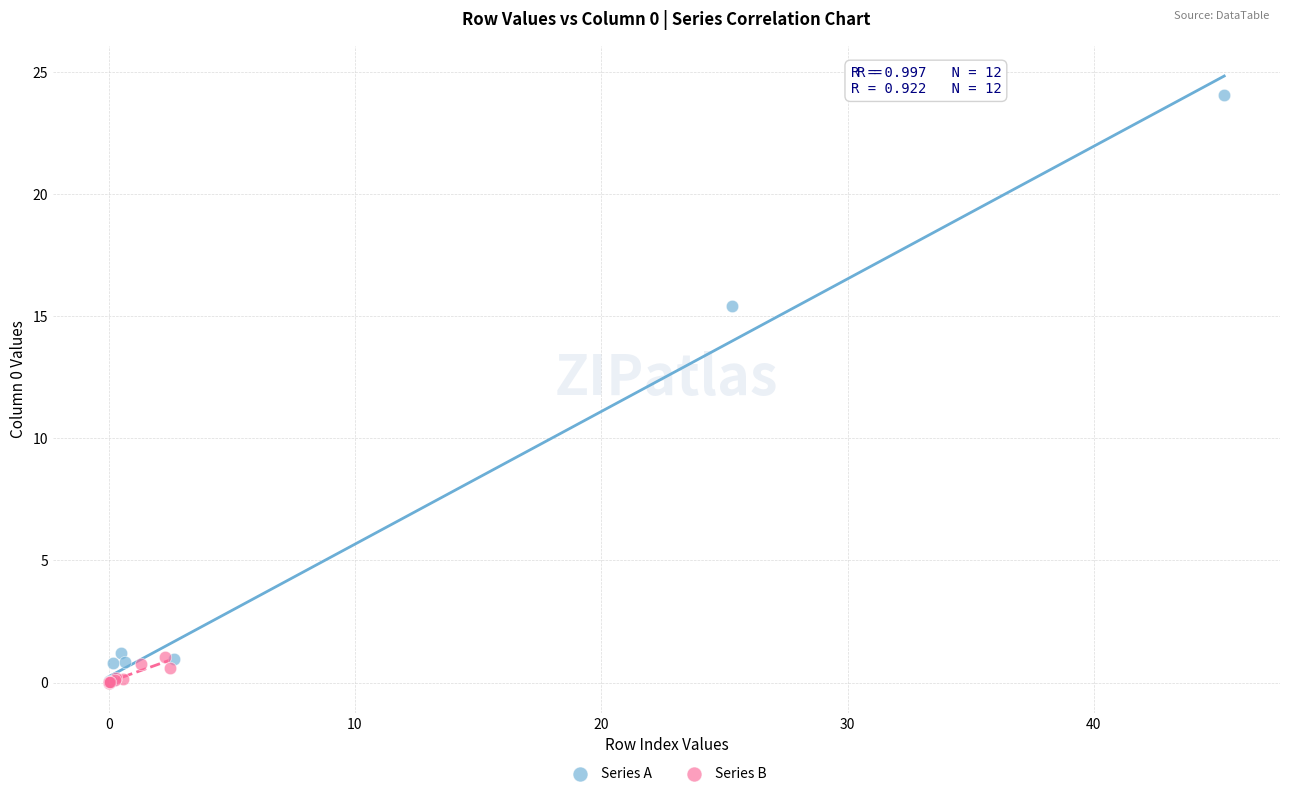

What are all the series names shown in the legend?

Series A, Series B